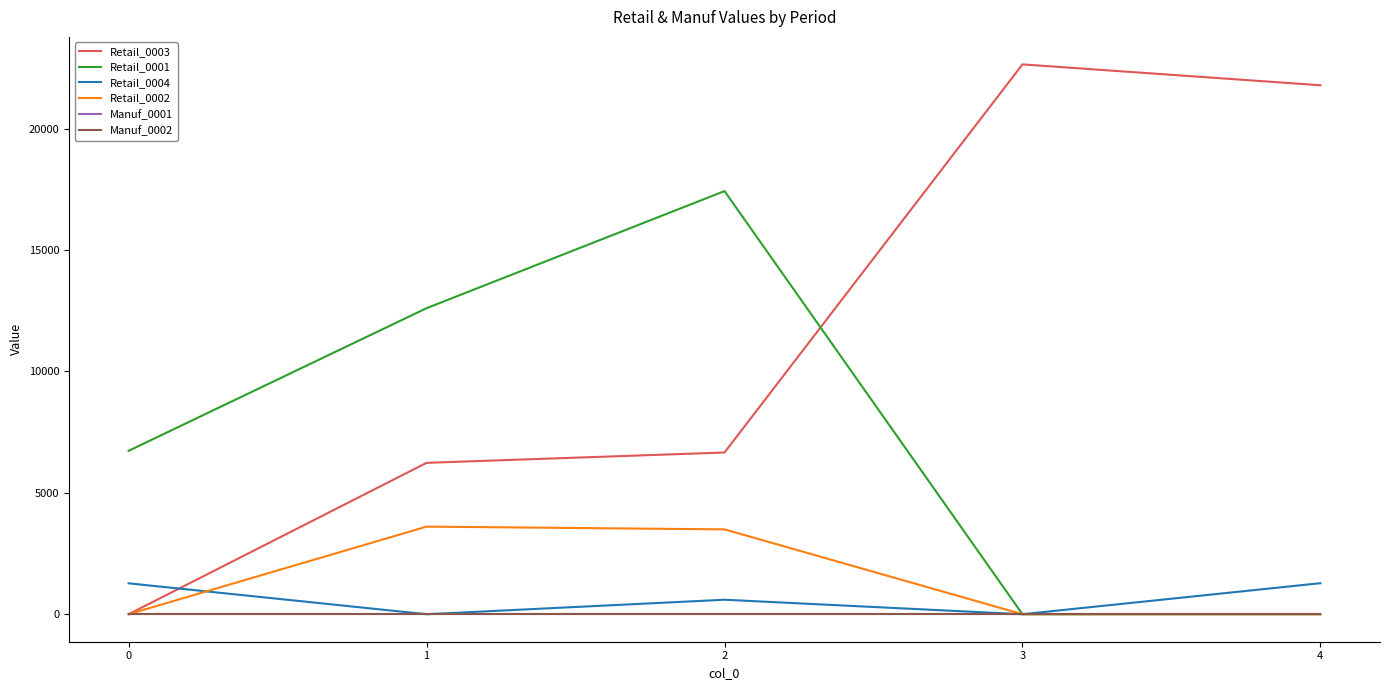

True or false: Retail_0001 has more than 2 points higher than both neighbors.

False